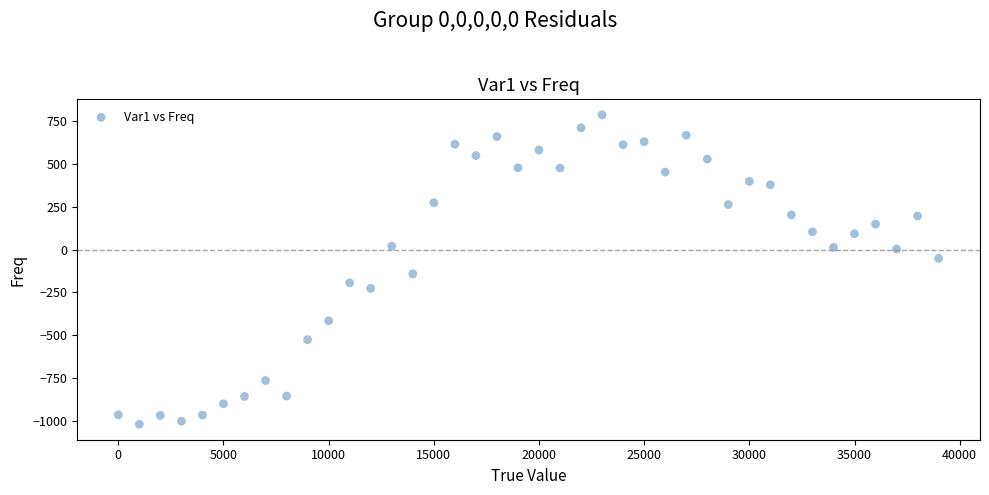

What is the range of X values (max minus min)?

39000.0